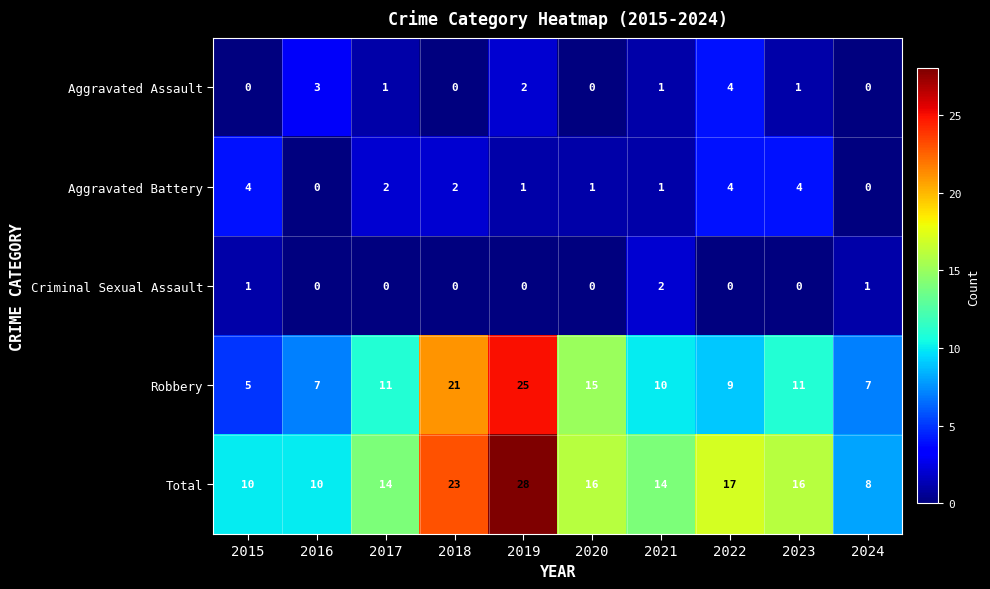

How many distinct data groups are displayed?

5